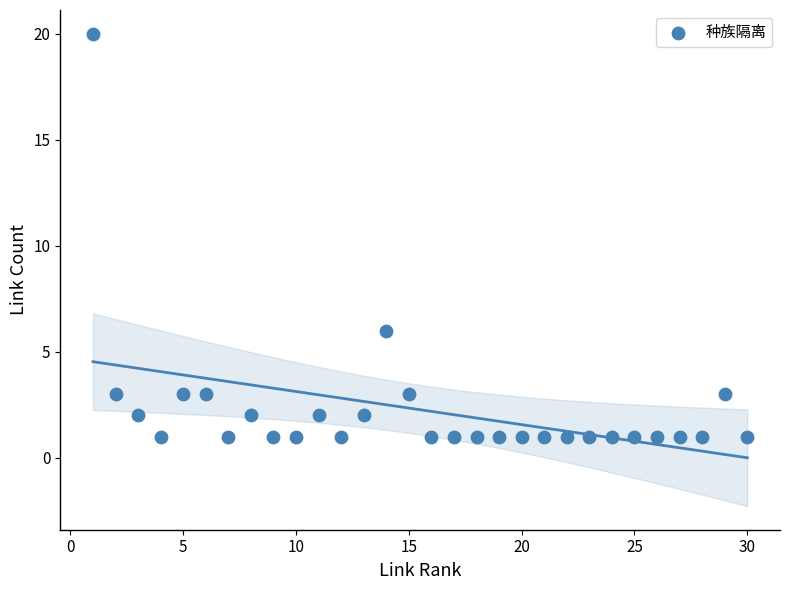

What Y value in the scatter plot is closest to 10?

6